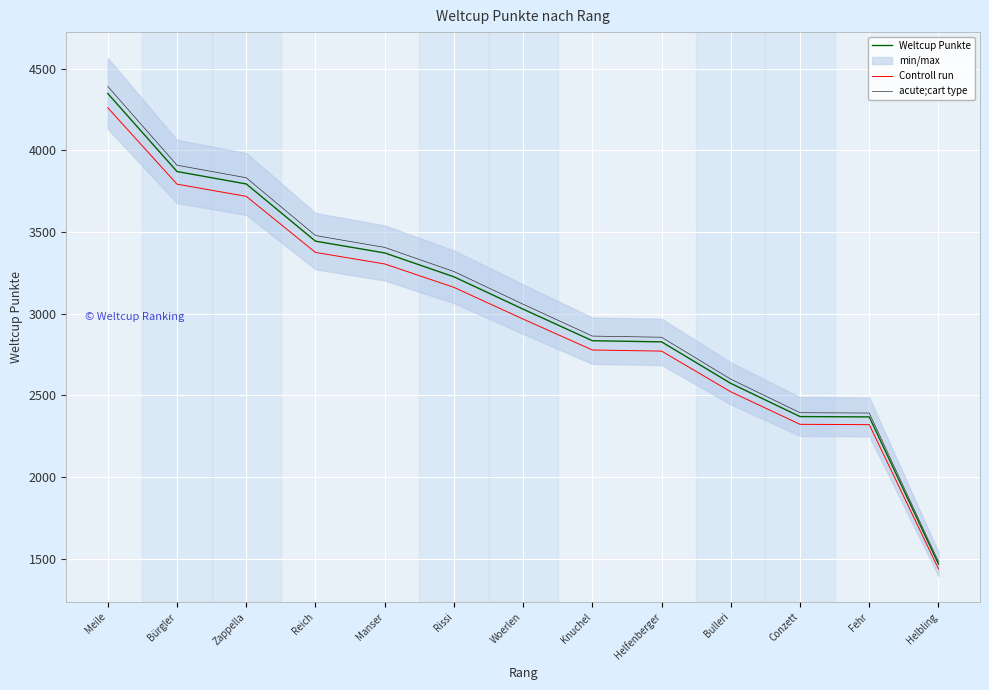

What is the value of the Weltcup Punkte point at the 10th from the left?

2574.0